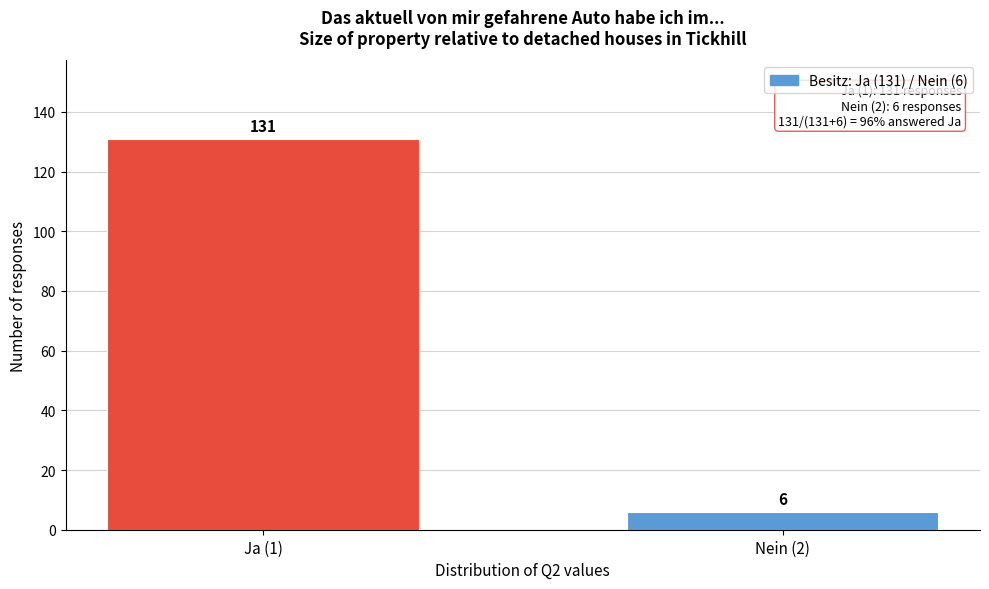

Reading left to right, what are all the values shown in this chart?

Ja (1)=131	Nein (2)=6